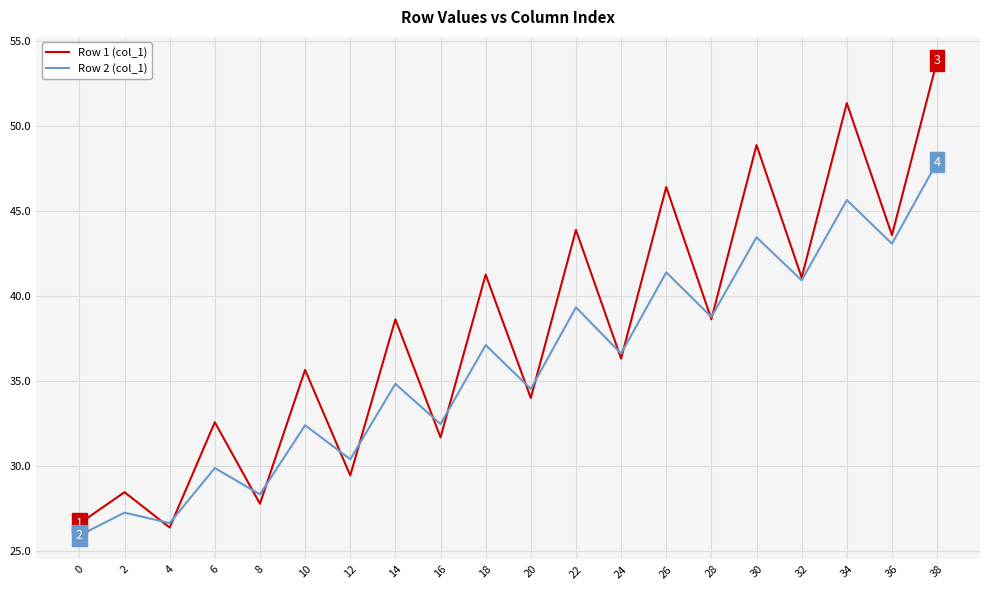

Where does the Row 1 (col_1) series first go above 38?

14